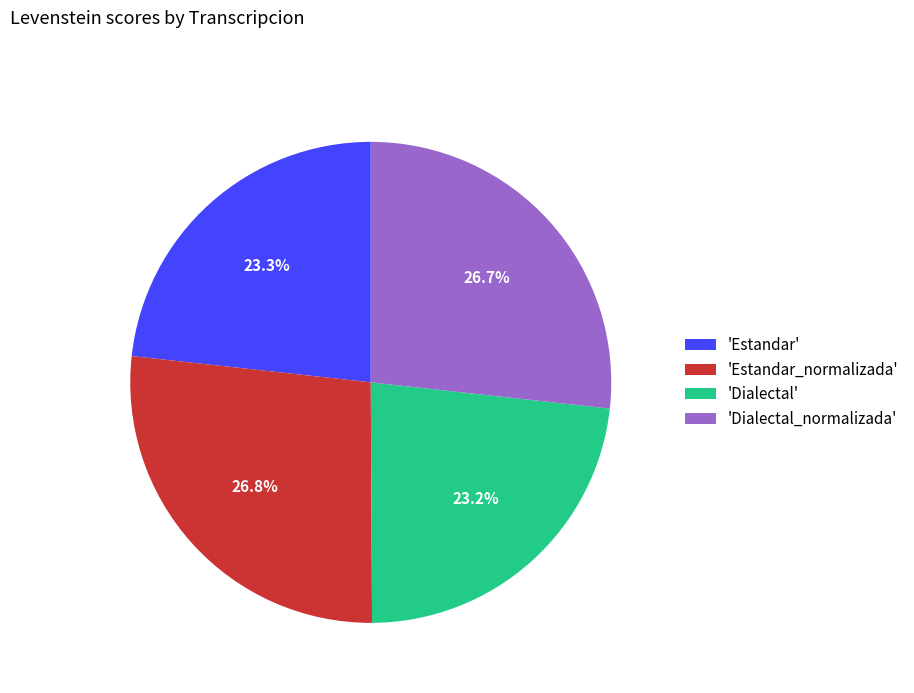

What is the ratio of the value at 'Dialectal' to the value at 'Estandar'?

1.0